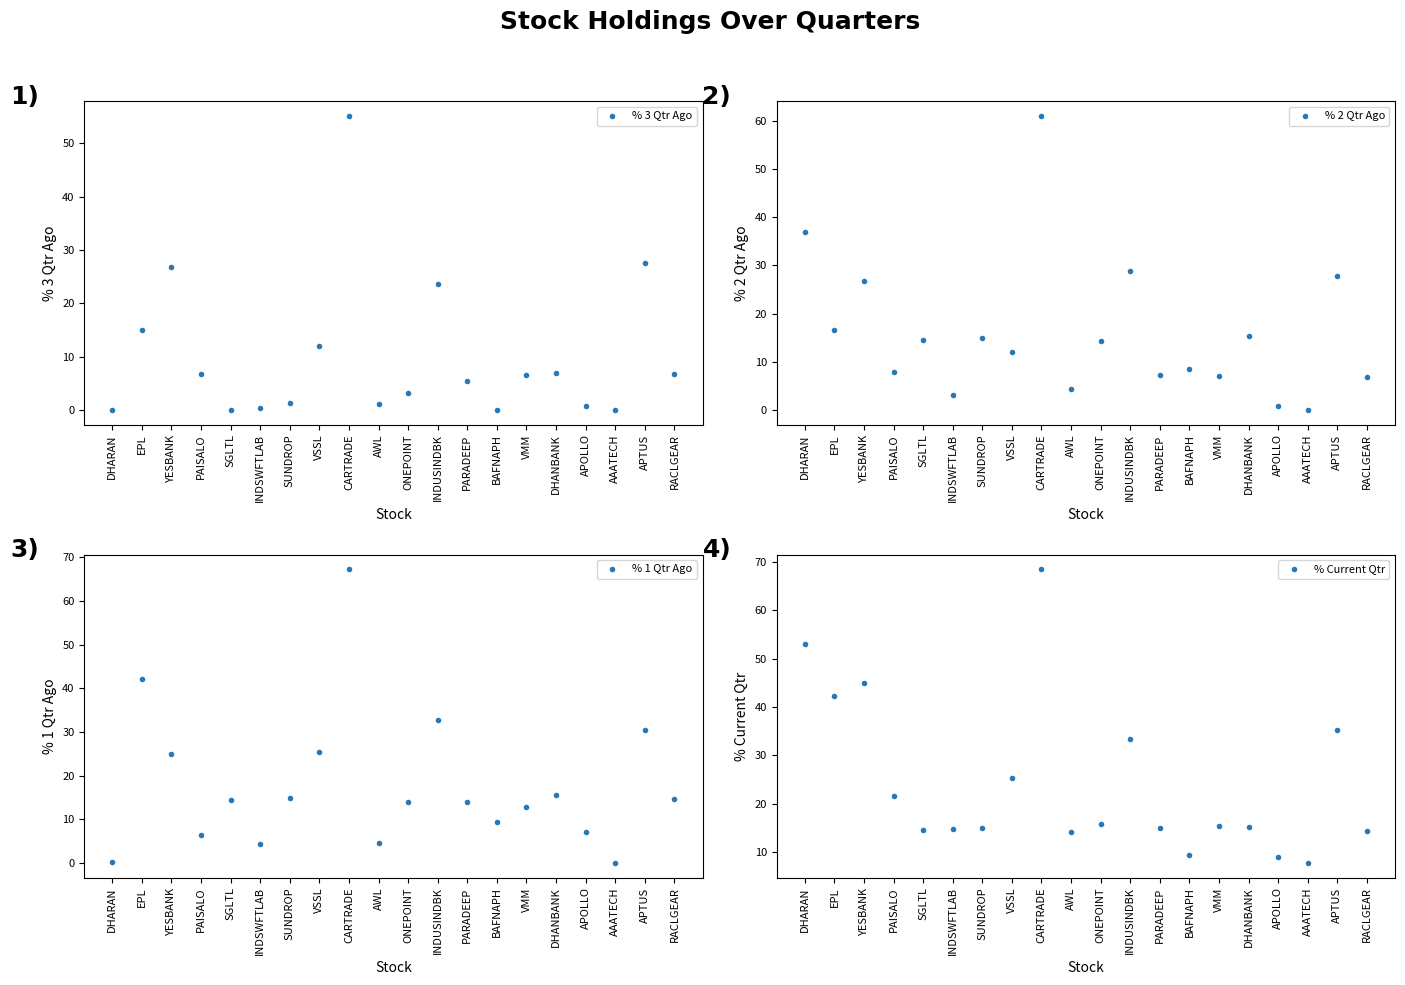

In % 3 Qtr Ago, how many points are higher than both neighbors (excluding endpoints)?

5